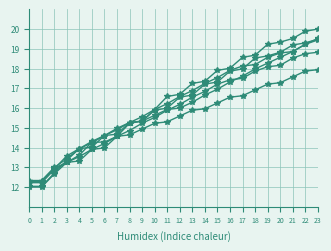

Count the number of data series in this chart.

6